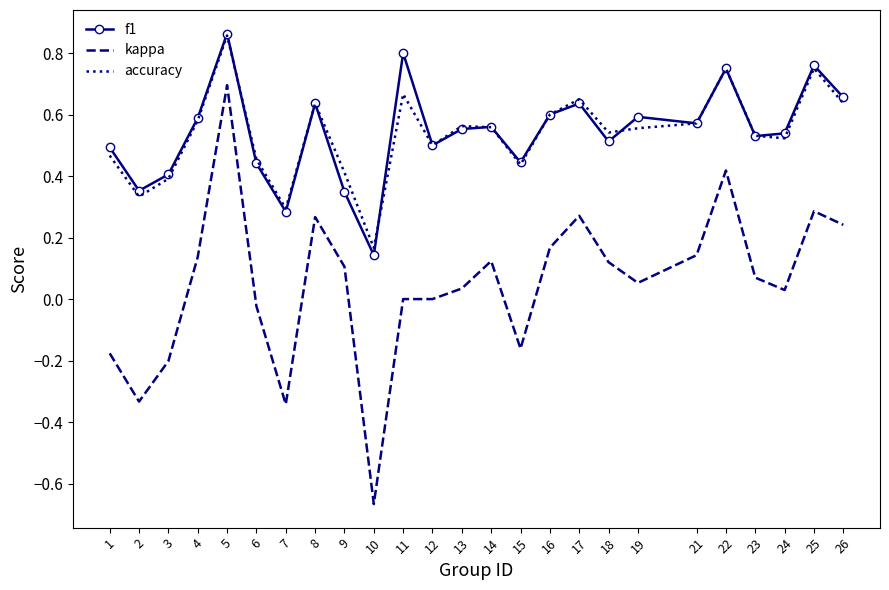

Count the accuracy values in the range 0 to 1.

25